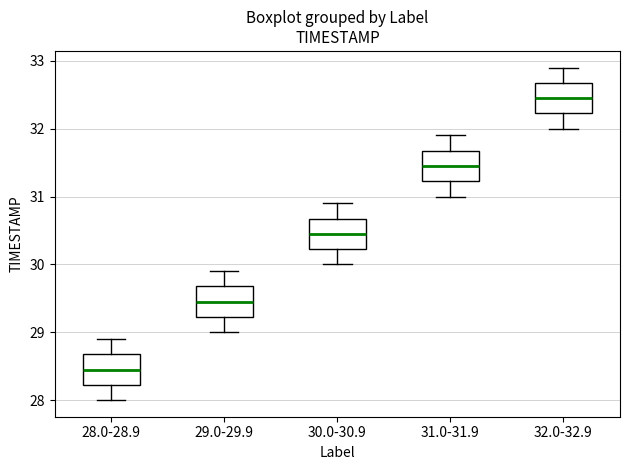

Reading left to right, transcribe this box plot: for each box, give where its median line is, the range the box spans, and where its two whiskers end, as read against the y-axis. The values are not printed on the chart, so give them approximately, as read against the axis.

28.0-28.9: median 28.5, box 28.2 to 28.7, whiskers 28.0 to 28.9
29.0-29.9: median 29.5, box 29.2 to 29.7, whiskers 29.0 to 29.9
30.0-30.9: median 30.5, box 30.2 to 30.7, whiskers 30.0 to 30.9
31.0-31.9: median 31.5, box 31.2 to 31.7, whiskers 31.0 to 31.9
32.0-32.9: median 32.5, box 32.2 to 32.7, whiskers 32.0 to 32.9